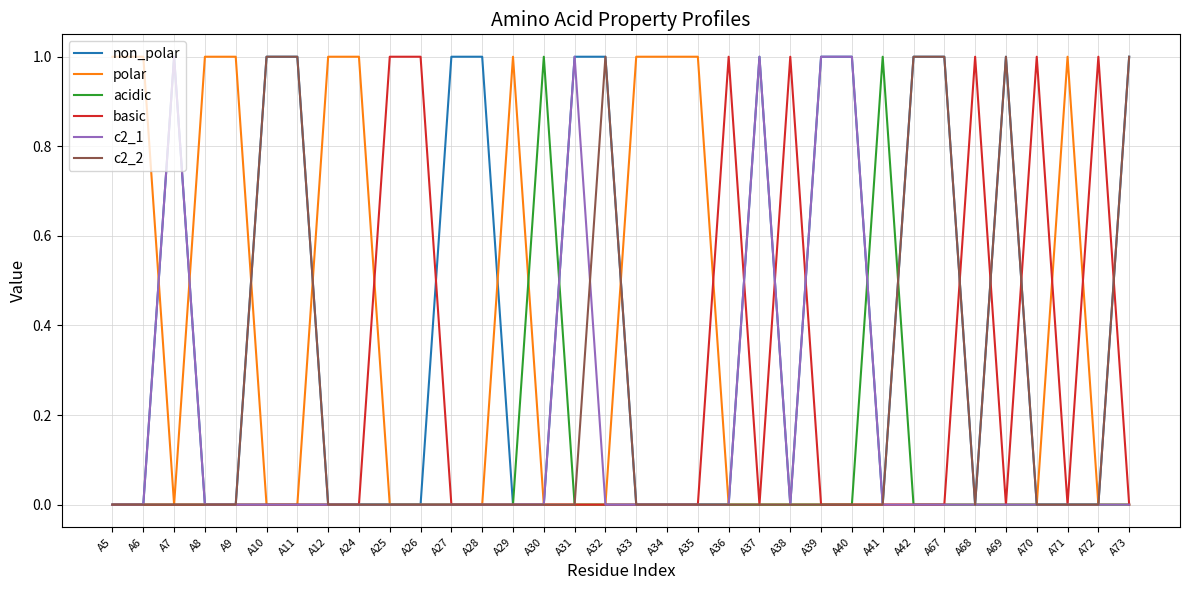

Which series has the largest total across all categories?

non_polar